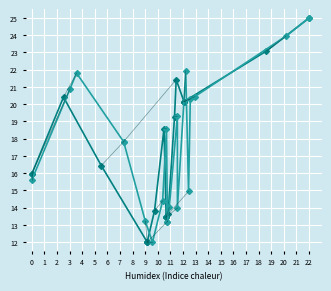

What is the value of the x0/y0 point at the 5th from the left?

12.0